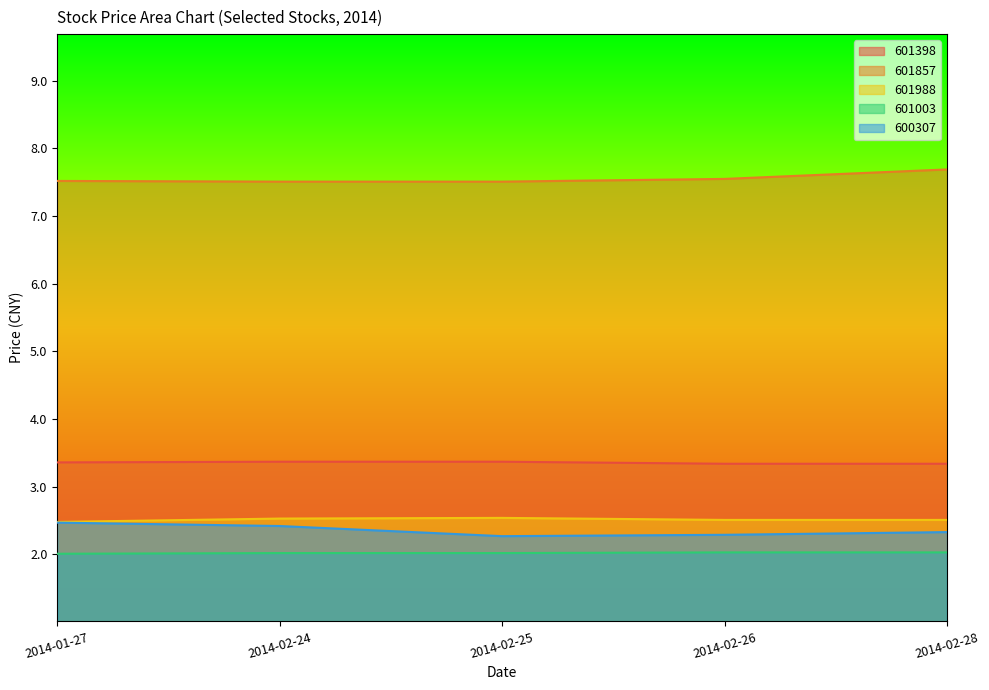

At which category does 601988 reach its first local peak?

2014-02-25